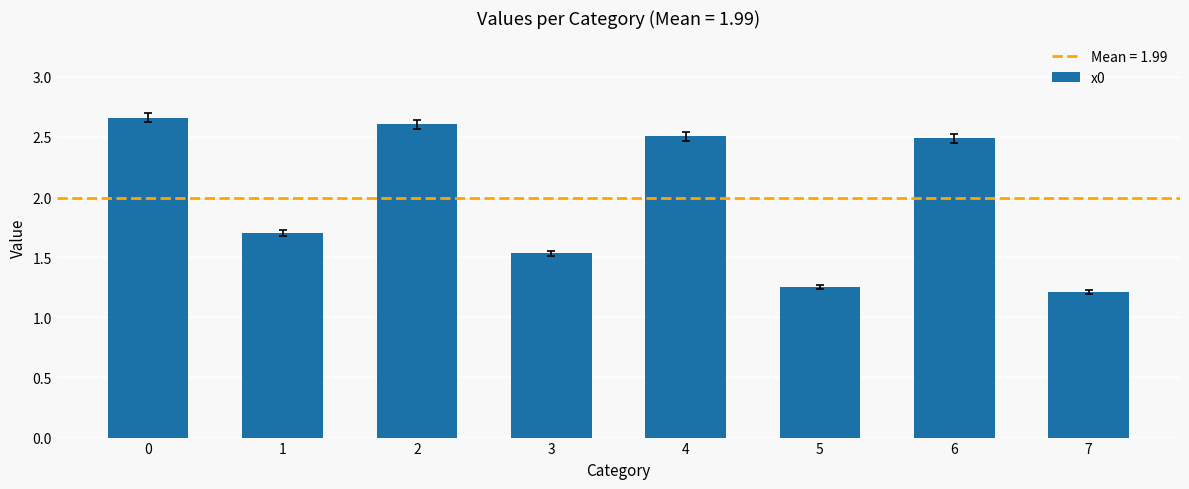

What is the approximate value at 6?

2.5